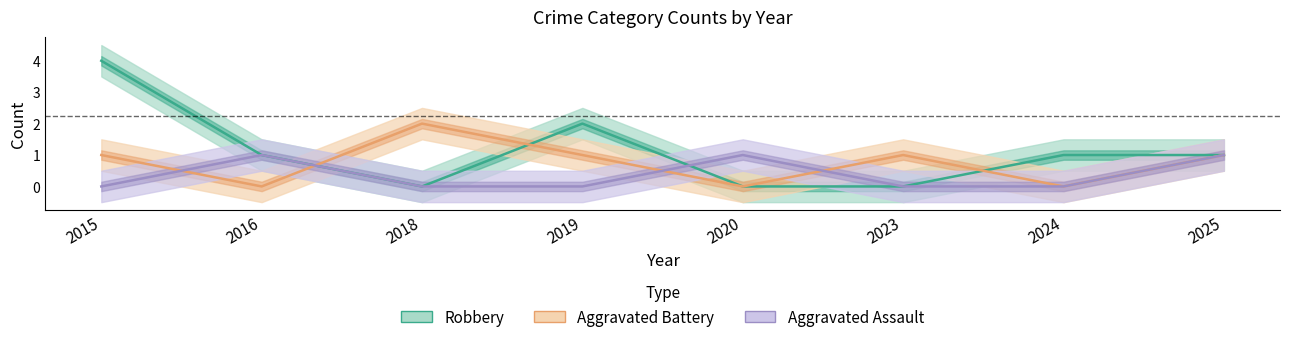

Reading left to right, what are all the values shown in this chart?

Aggravated Assault: 0	1	0	0	1	0	0	1
Aggravated Battery: 1	0	2	1	0	1	0	1
Robbery: 4	1	0	2	0	0	1	1